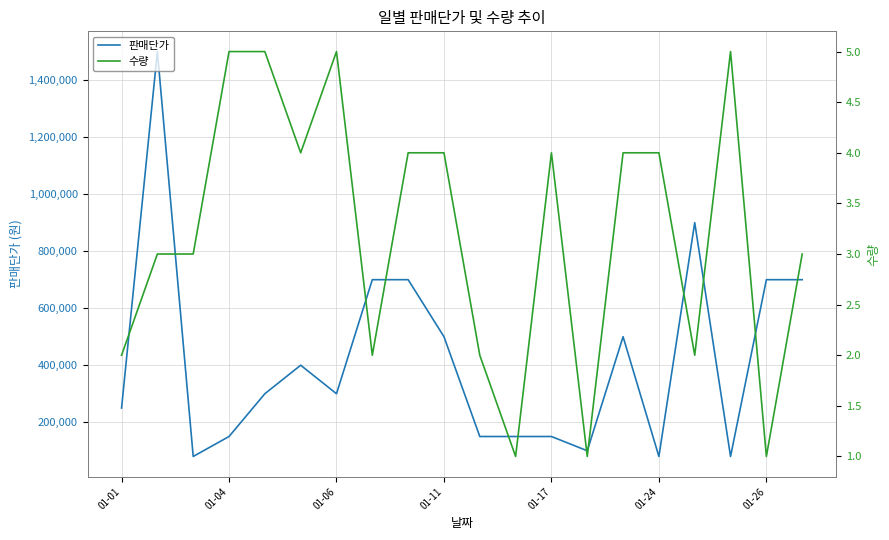

True or false: 판매단가 and 수량 intersect in this chart.

False